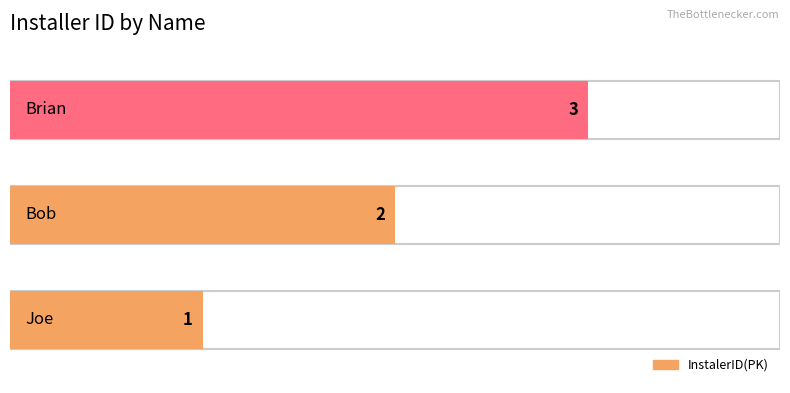

Reading left to right, what are all the values shown in this chart?

Joe=1	Bob=2	Brian=3